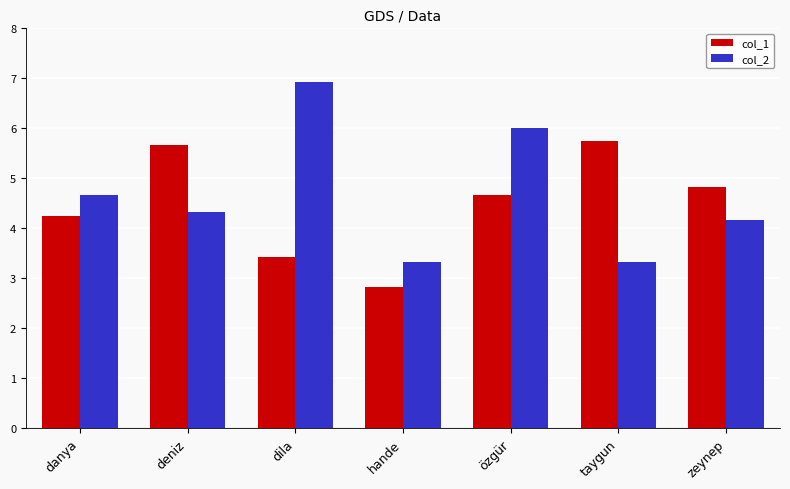

Rank the series at deniz from highest to lowest value.

col_1, col_2